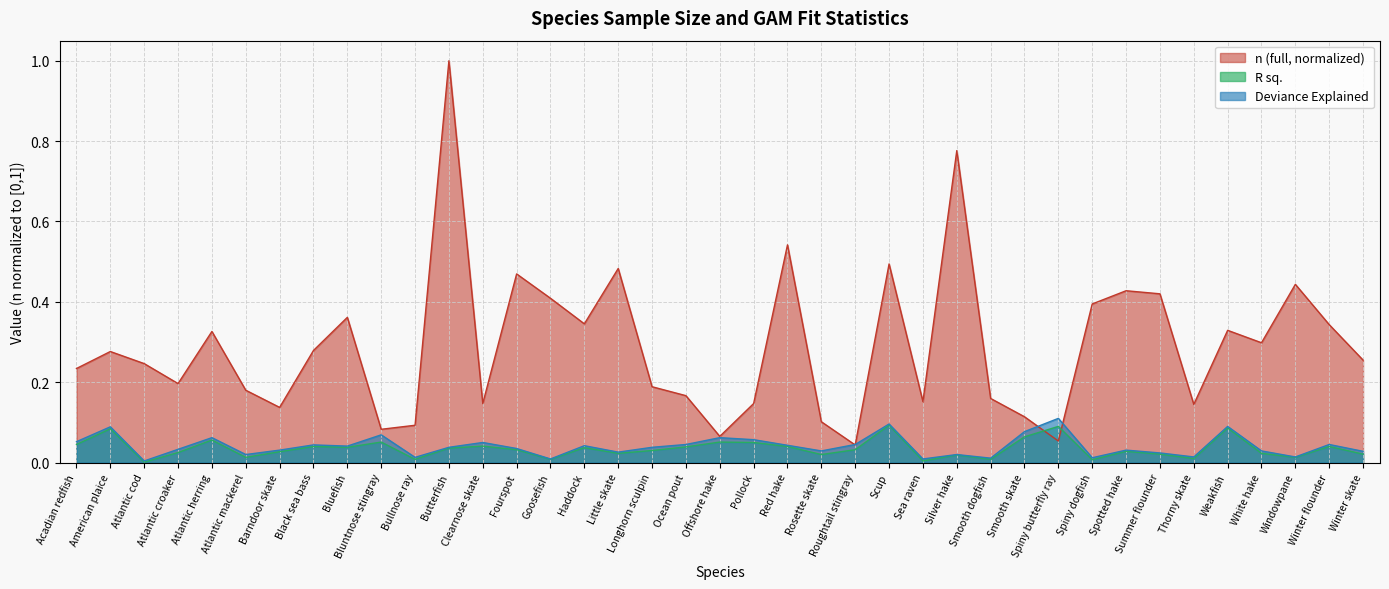

Which category has the lowest value across all series?

Atlantic cod